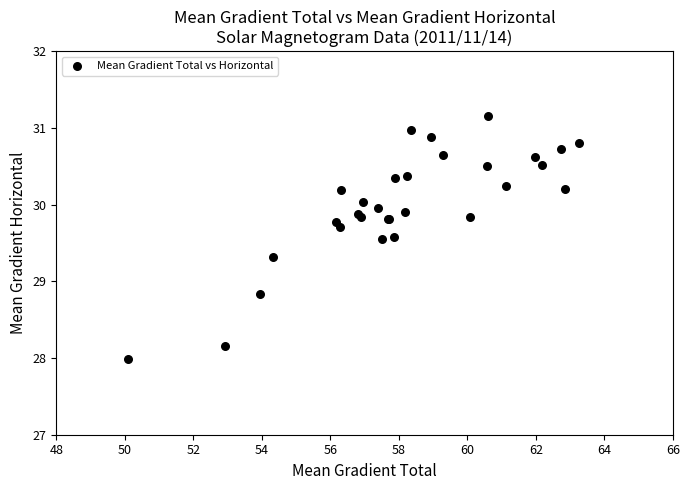

What Y value in the scatter plot is closest to 29?

28.8